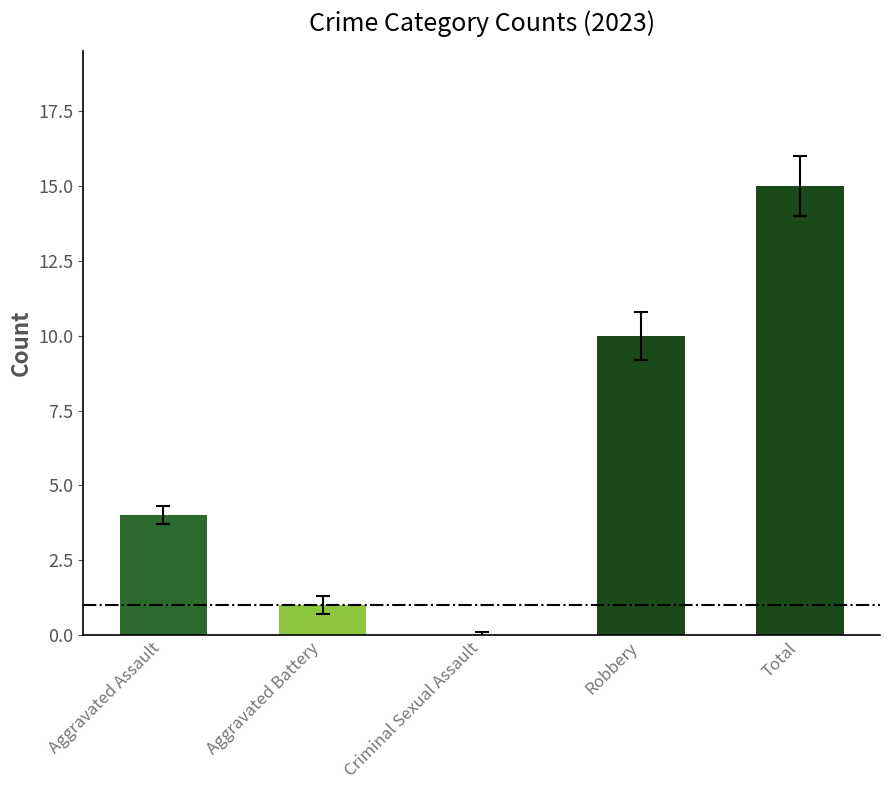

Are the bars grouped side by side (vs. stacked)?

No